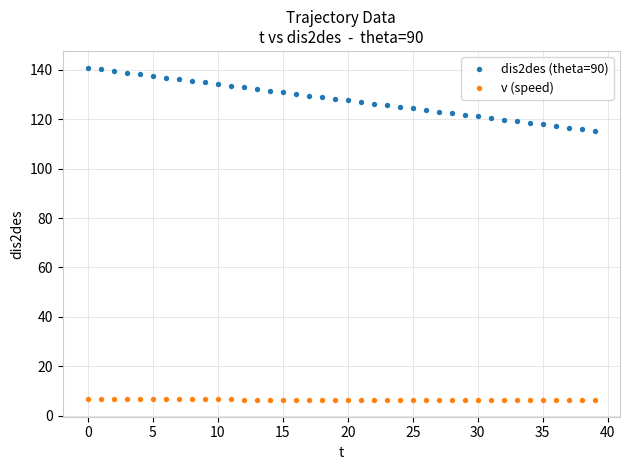

Across all data points, what is the range of Y values (max minus min)?

134.5